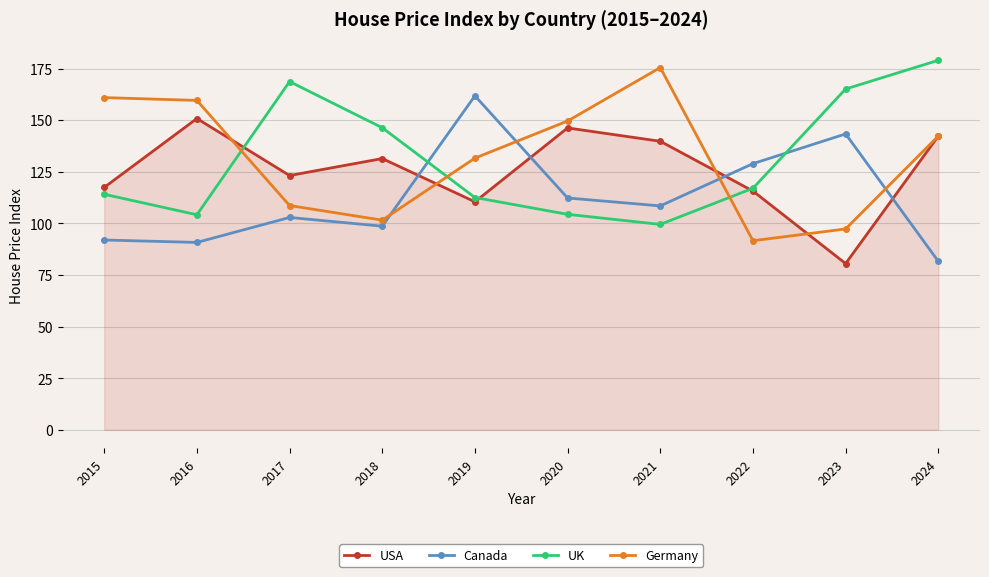

Is this an area chart (filled region under the line)?

No